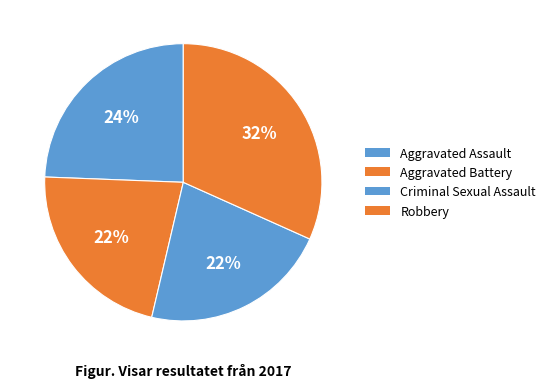

How many slices are in this pie chart?

4